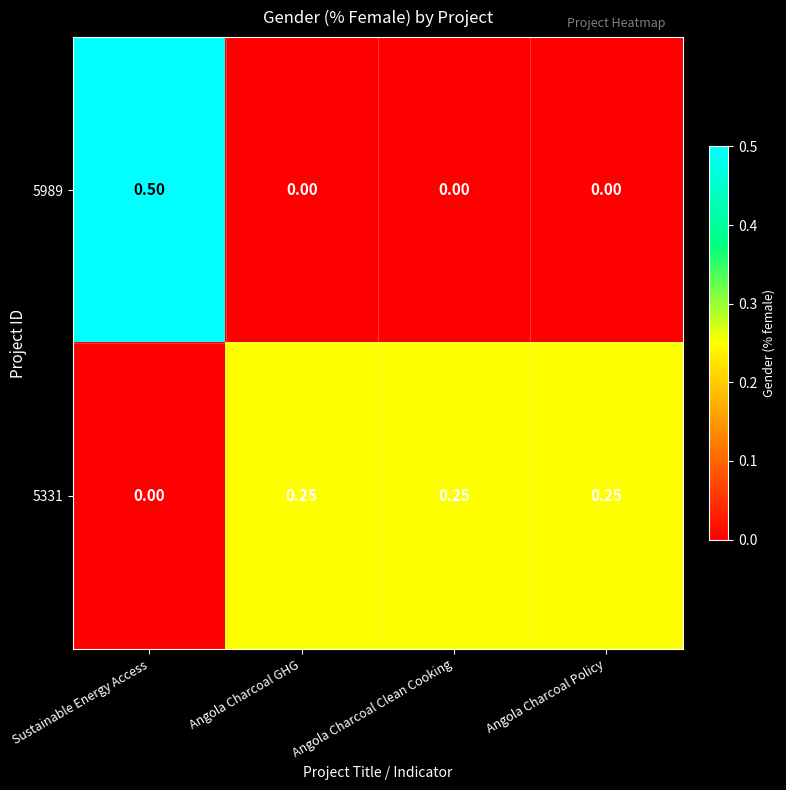

Is the value of 5331 at Angola Charcoal Clean Cooking greater than the value of 5989 at Angola Charcoal Policy?

Yes